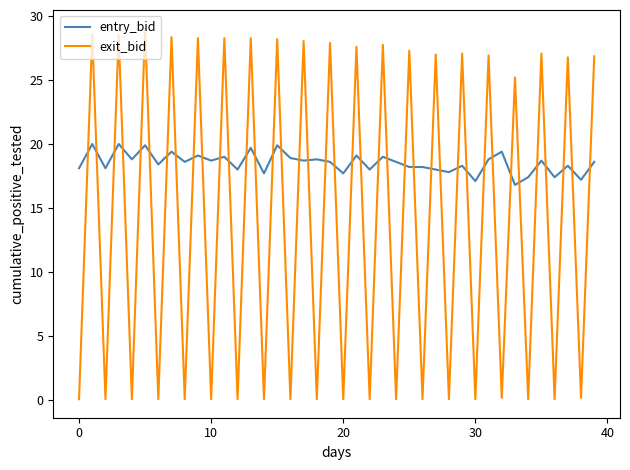

What is the difference between the maximum and minimum values in the exit_bid series?

29.0